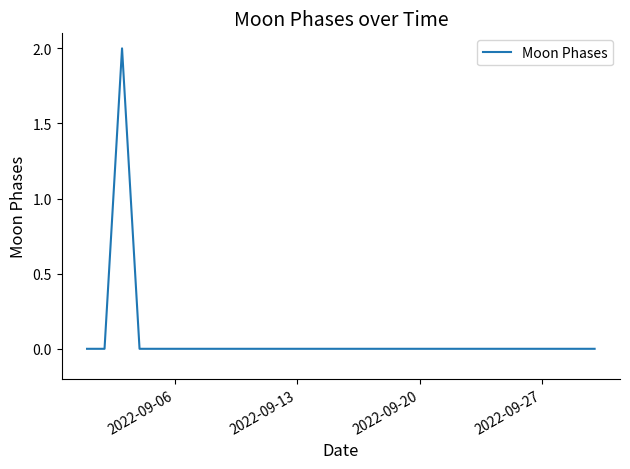

What is the difference between the maximum and minimum values?

2